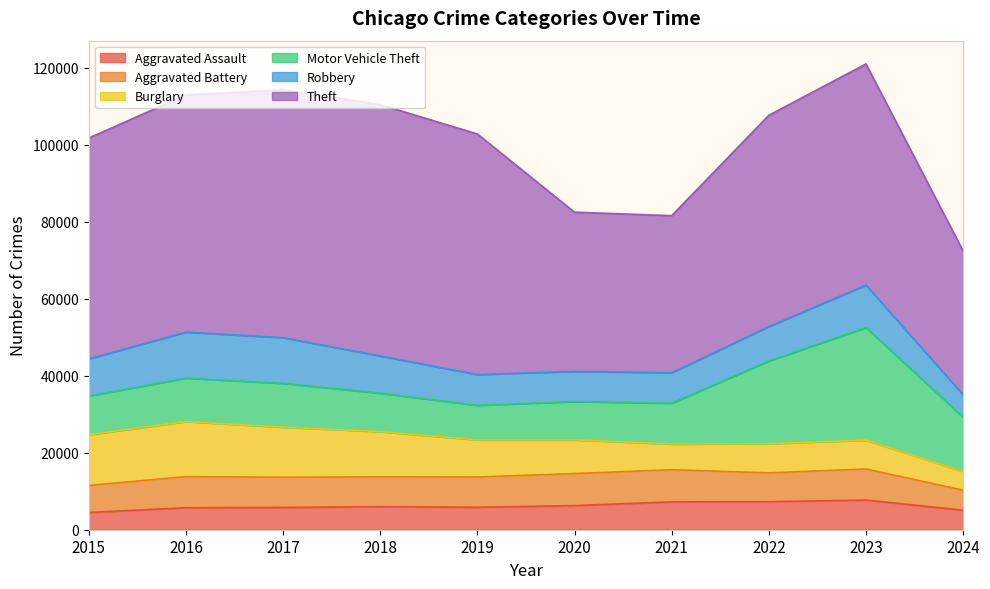

True or false: Burglary and Robbery cross at least once.

True